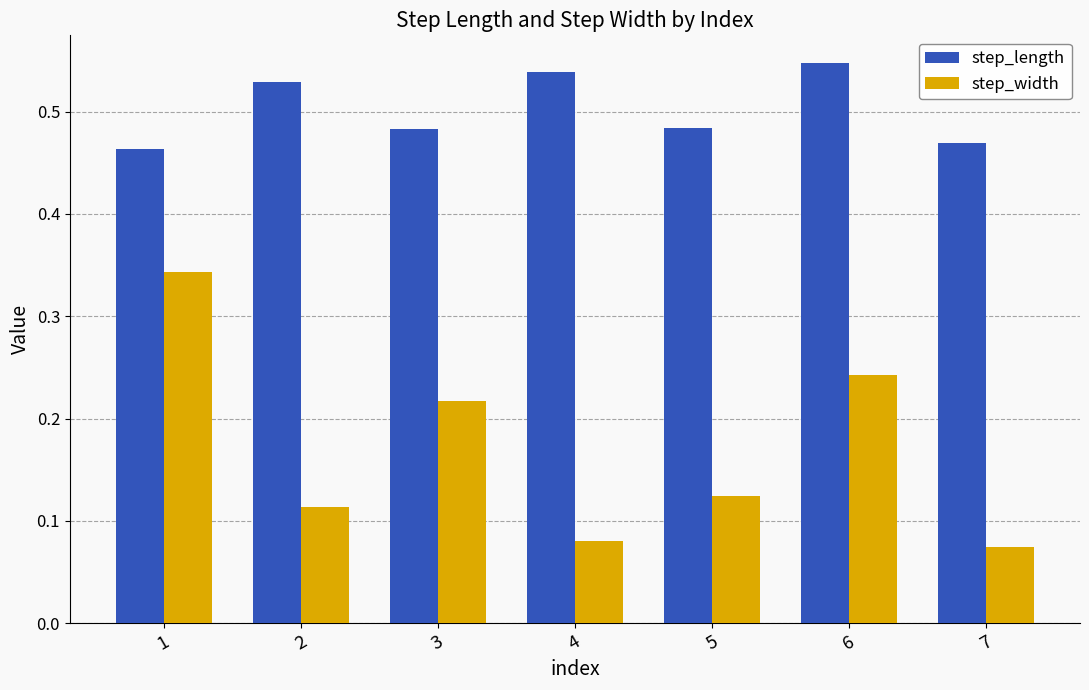

How many data points does each series have?

7